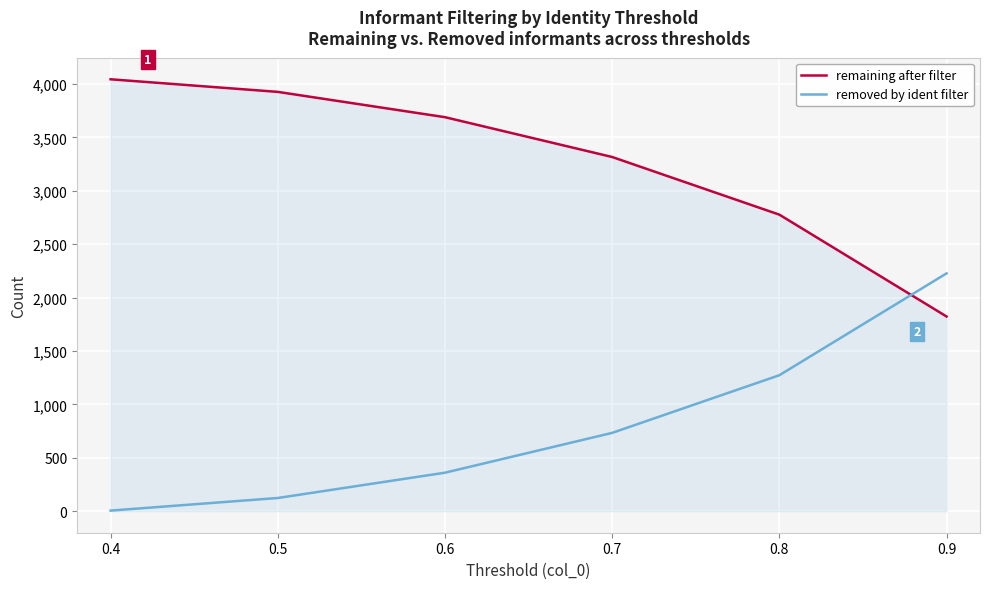

How many lines are shown in the chart?

2